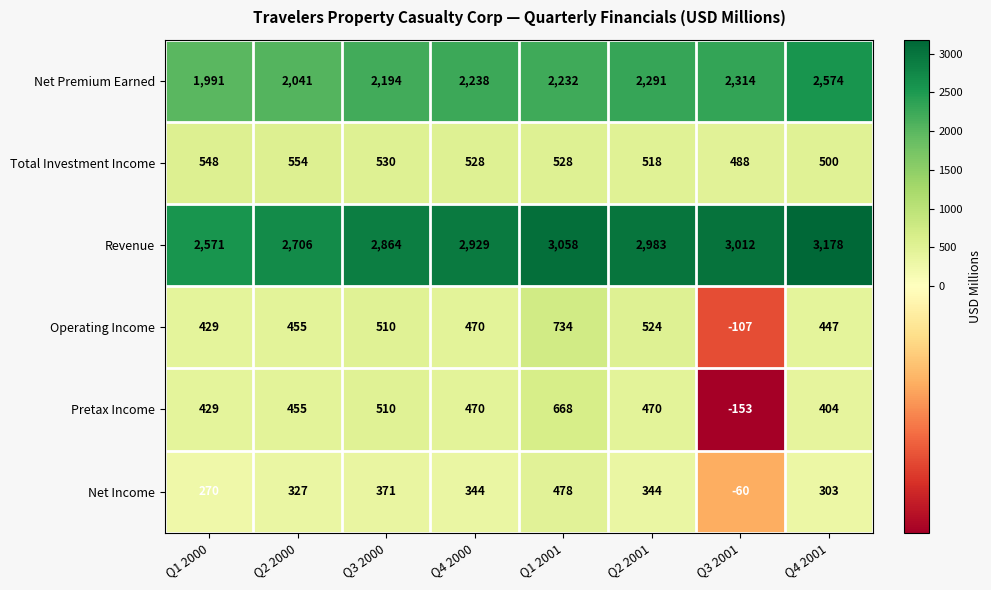

At which category is the sum across all series the highest?

Q1 2001